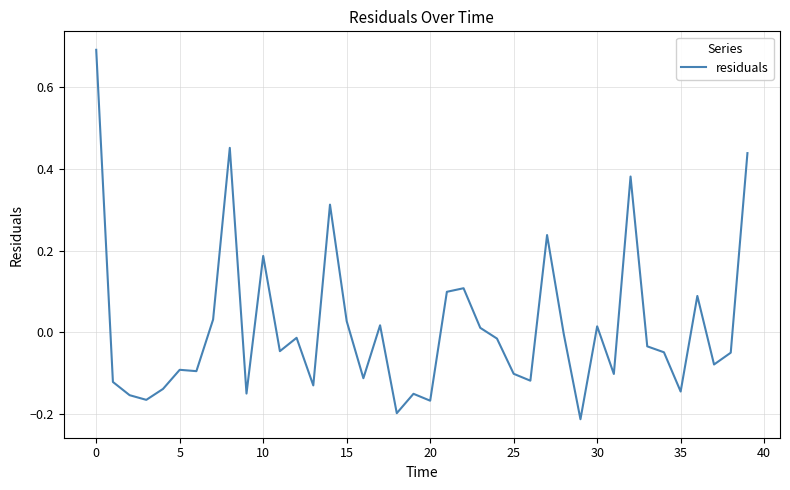

What is the difference between the maximum and minimum values?

0.9